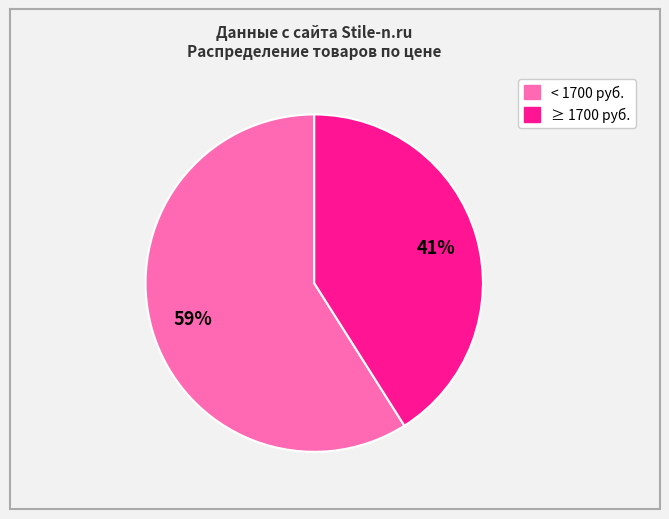

Does any single category account for the majority?

Yes